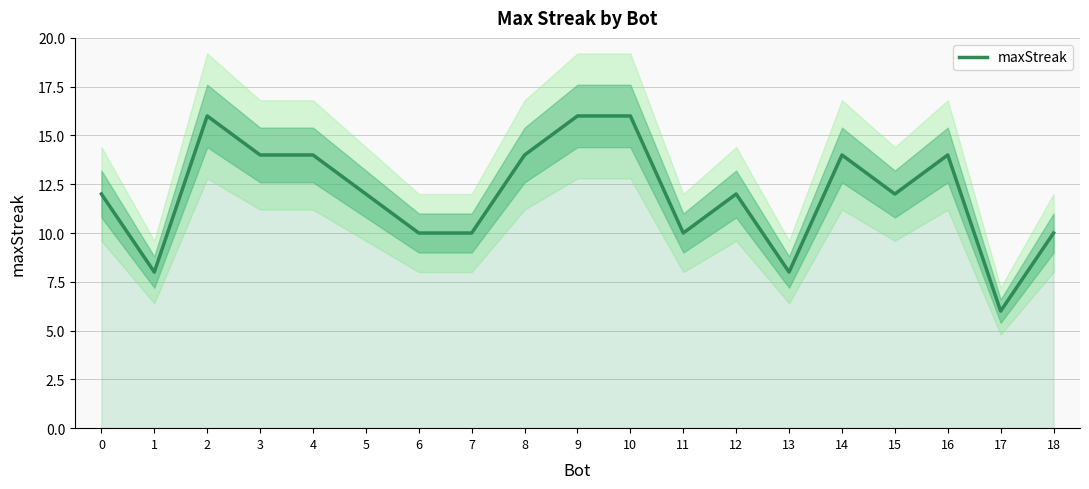

Where is the first local minimum?

1